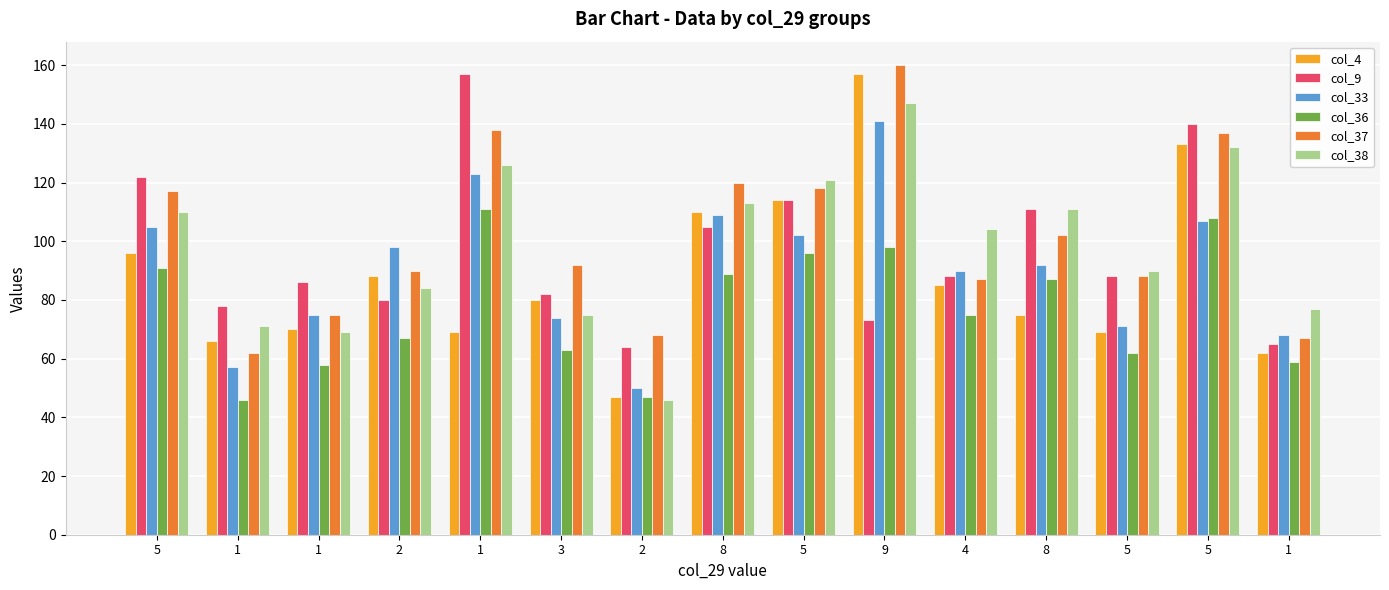

What are all the series names shown in the legend?

col_4, col_9, col_33, col_36, col_37, col_38